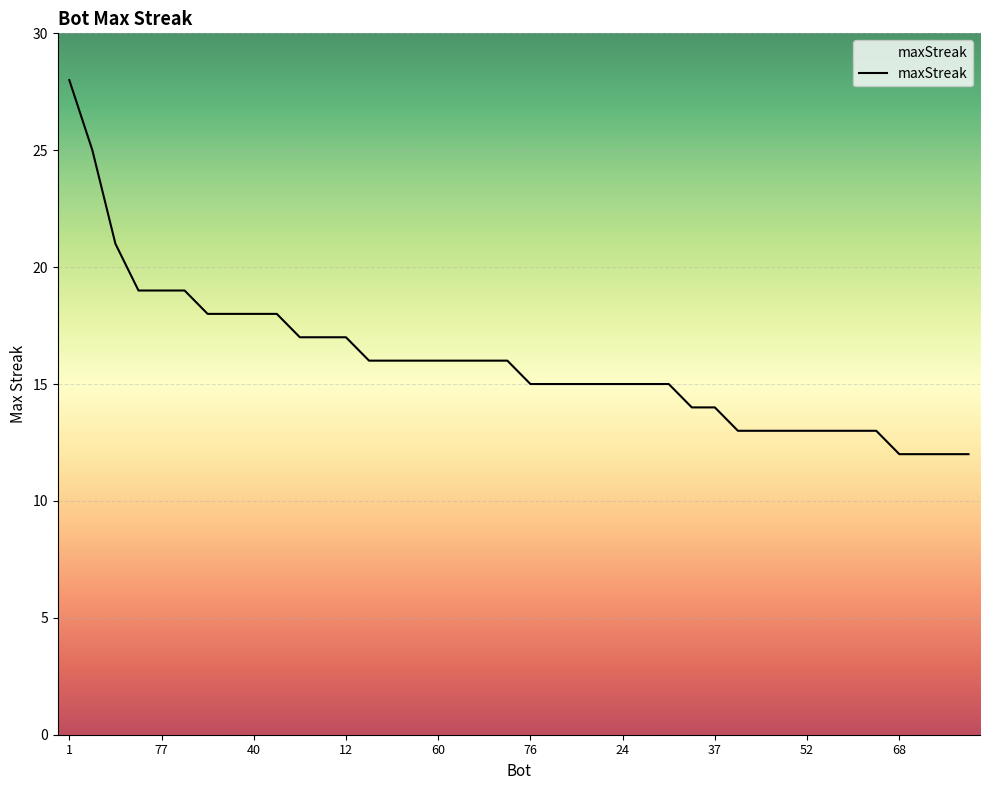

What is the difference between the second highest and minimum values?

13